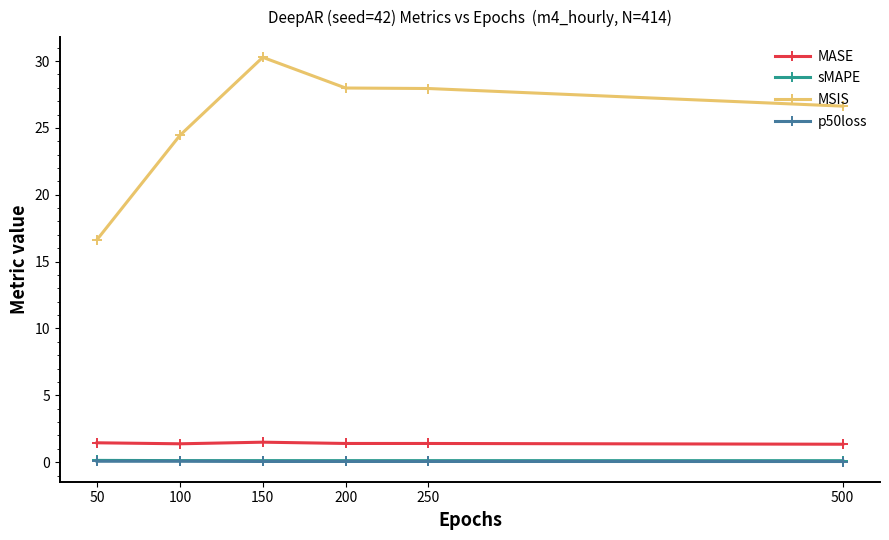

At how many categories does at least one series exceed 11?

6